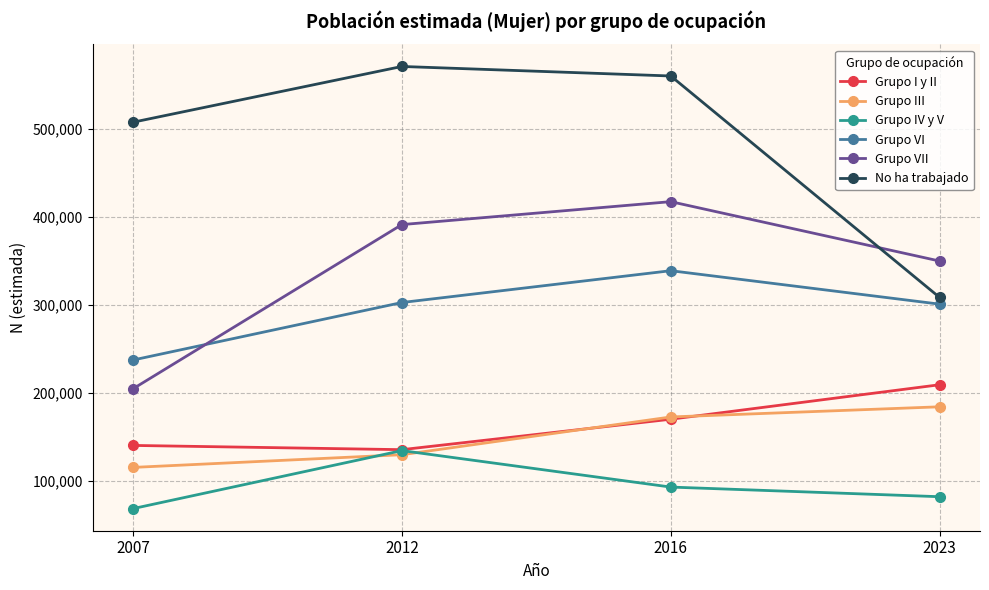

List the series in order of their peak value, highest first.

No ha trabajado, Grupo VII, Grupo VI, Grupo I y II, Grupo III, Grupo IV y V